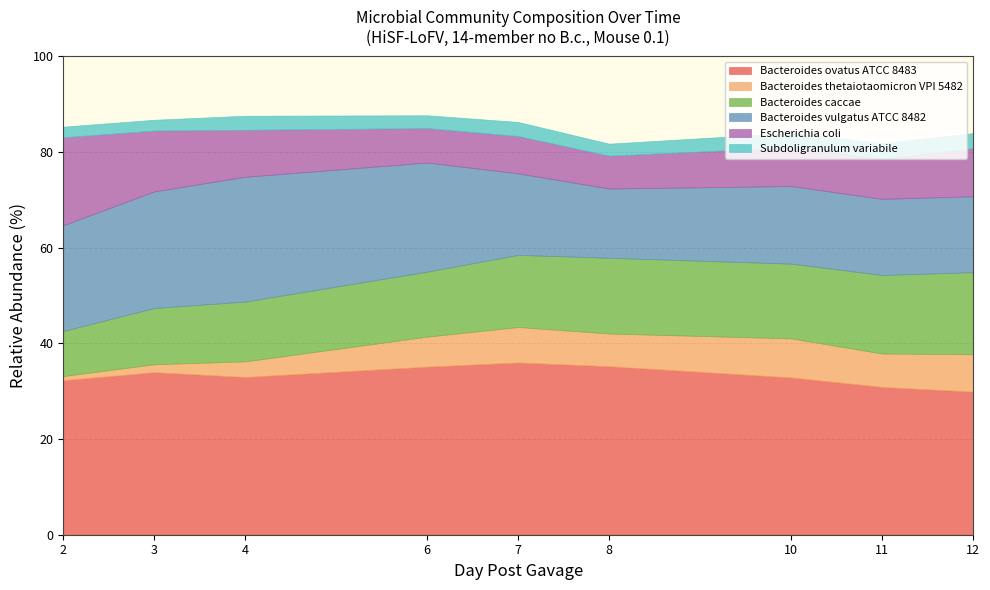

List the labels in order of Bacteroides_caccae value, largest first.

12, 11, 8, 10, 7, 6, 4, 3, 2